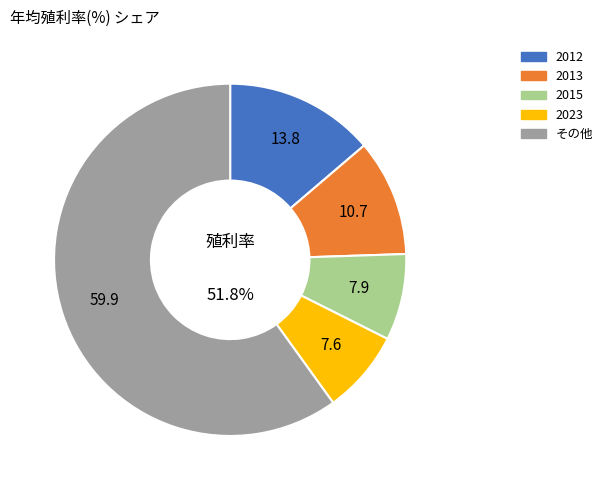

Does 2004 account for over 50% of the chart?

No